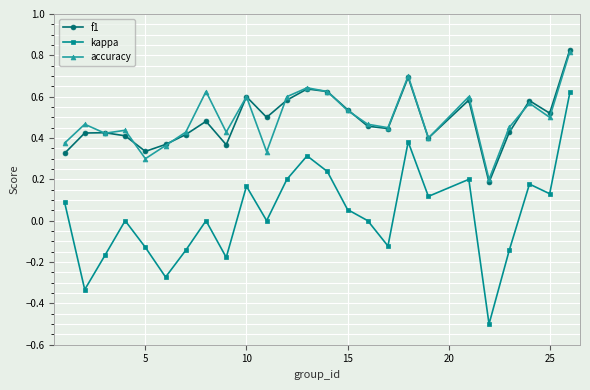

True or false: kappa and f1 intersect in this chart.

False